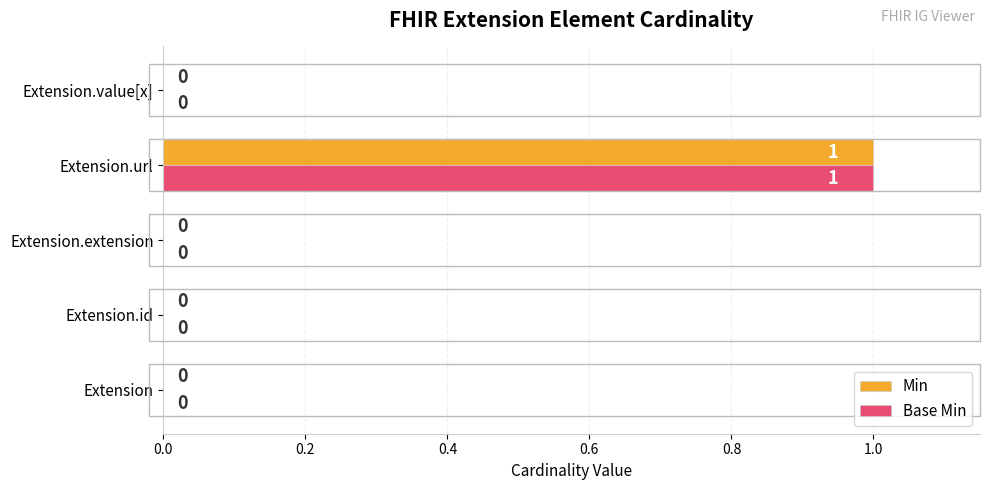

What are all the series names shown in the legend?

Min, Base Min